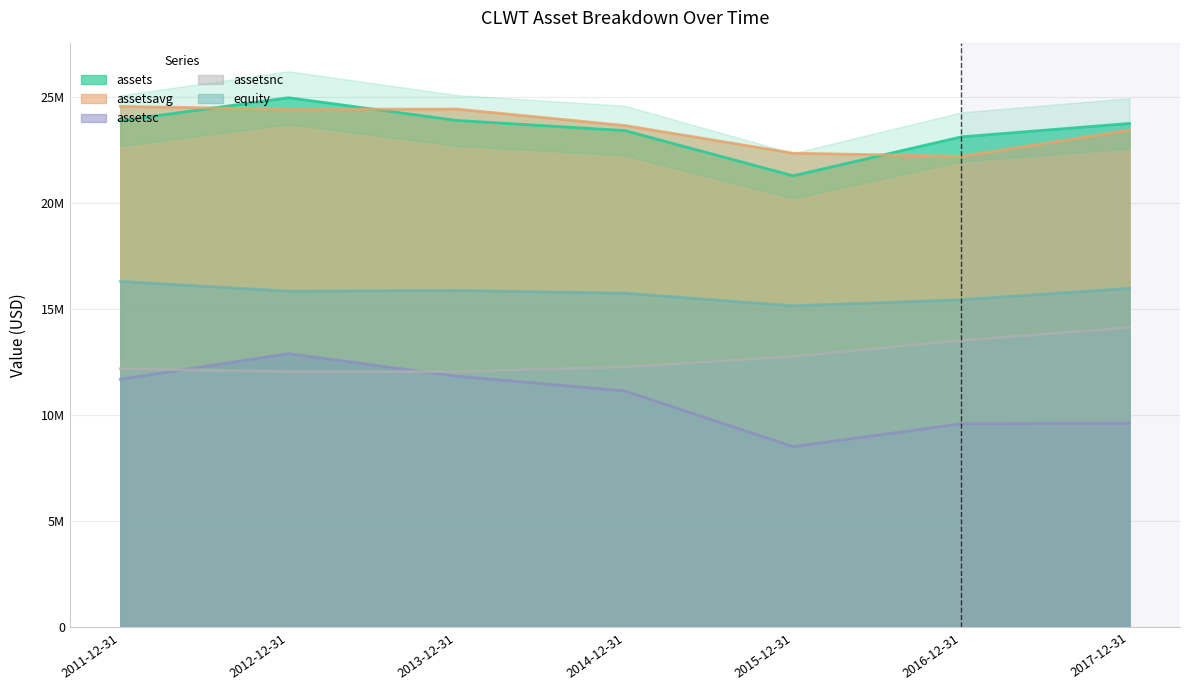

What position from the right is 2011-12-31?

7